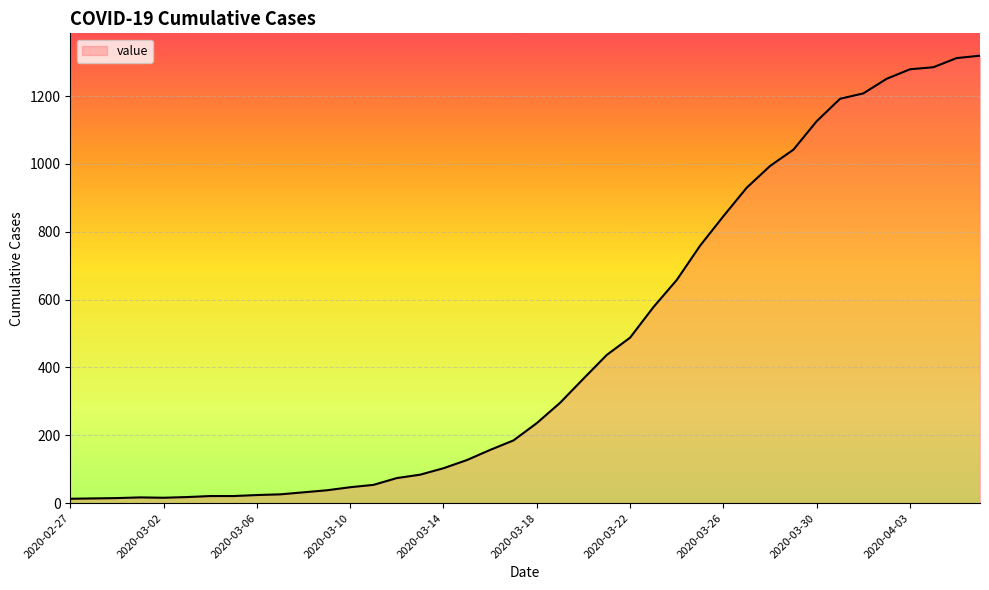

What is the difference between the maximum and minimum values?

1306